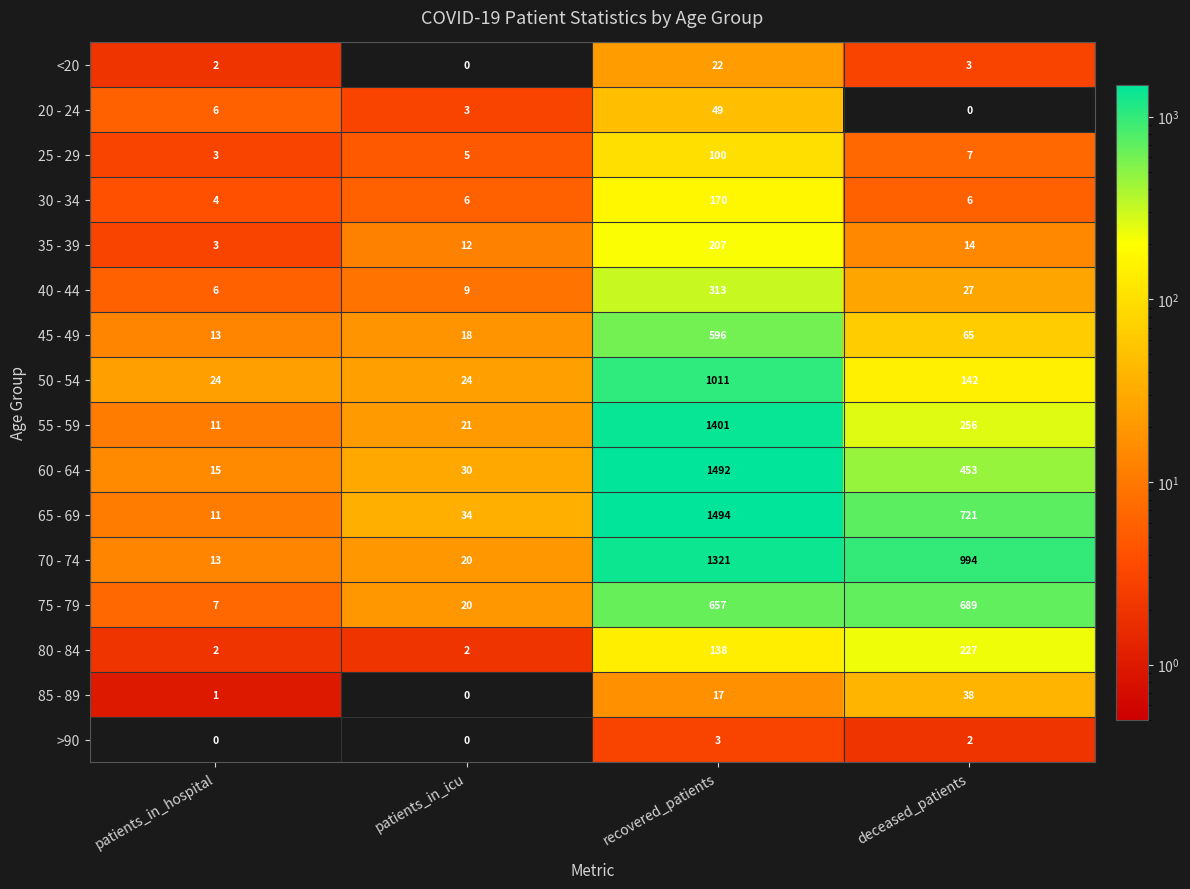

What is the difference between the highest and lowest values at patients_in_hospital?

24